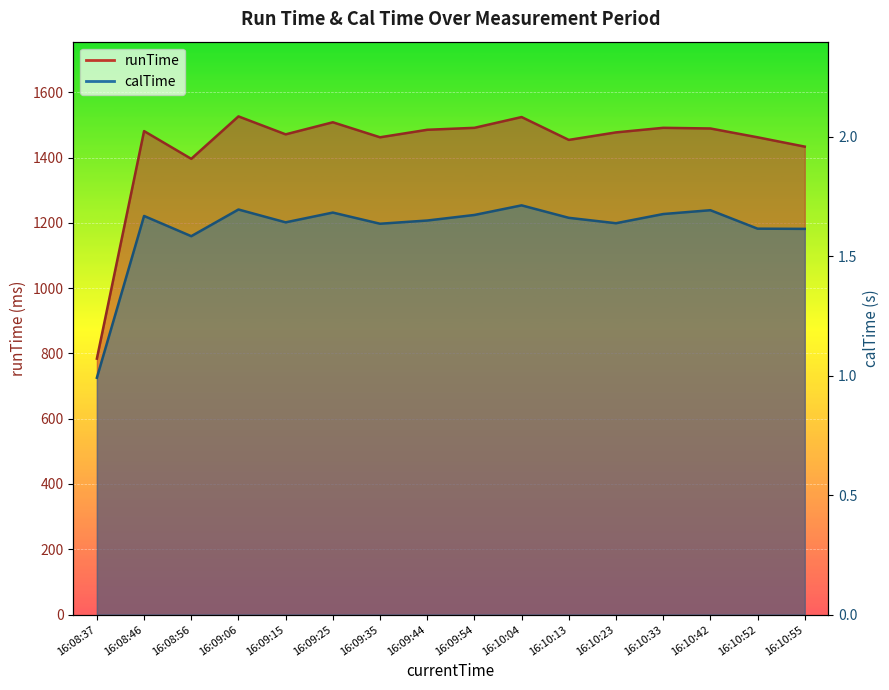

How many data points in runTime are less than 1481?

8